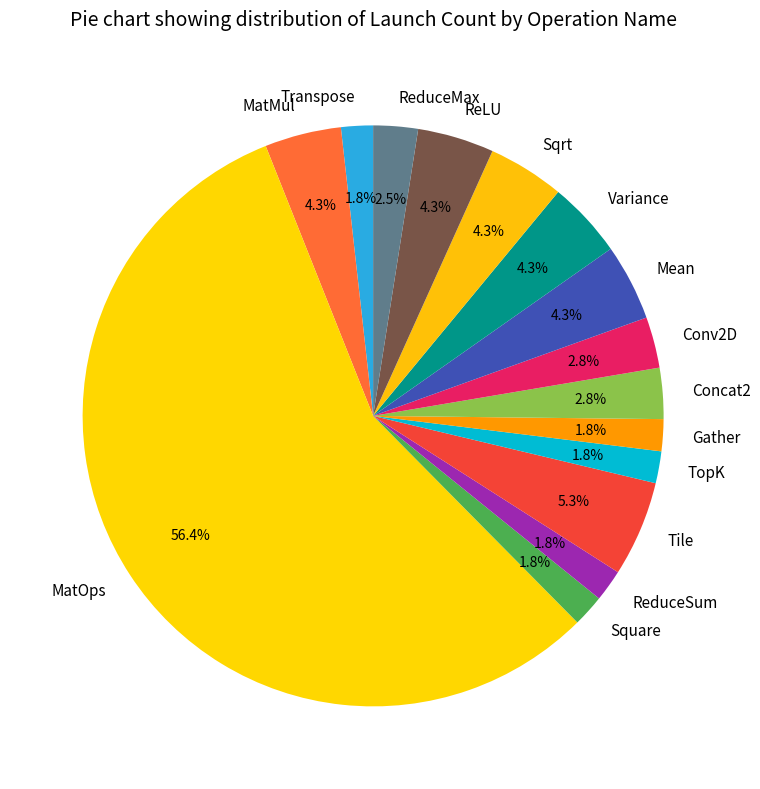

What percentage is the ReLU slice, to the nearest percent?

4%